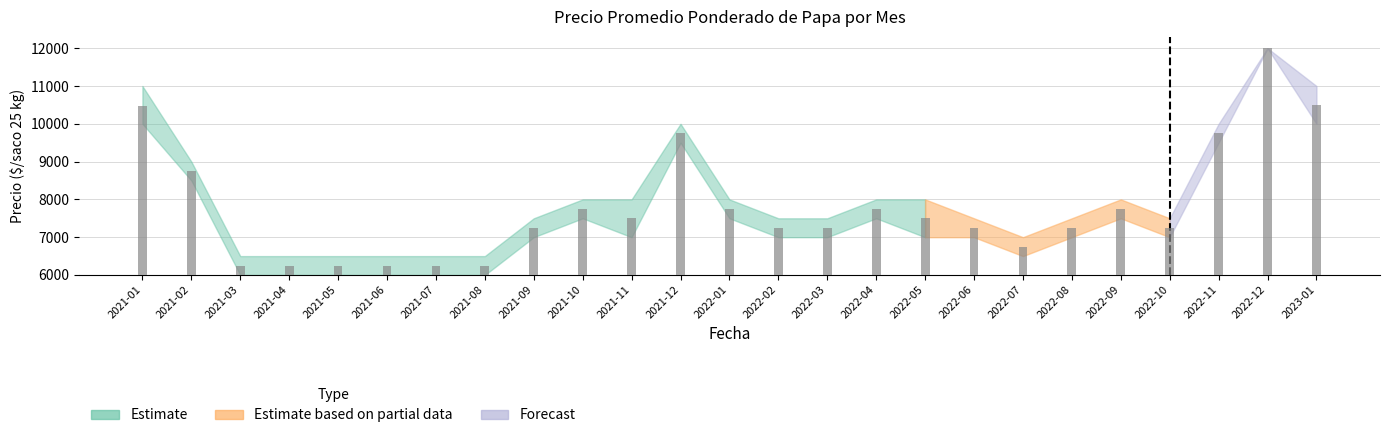

Is it true that Precio promedio ponderado equals 3895 at 2021-01?

False